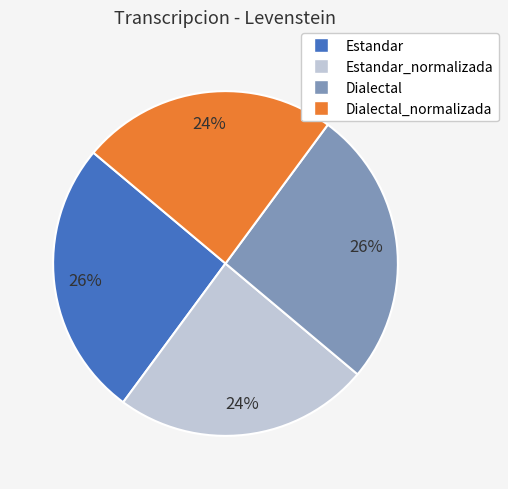

Is it true that Dialectal is 33% of the pie?

False